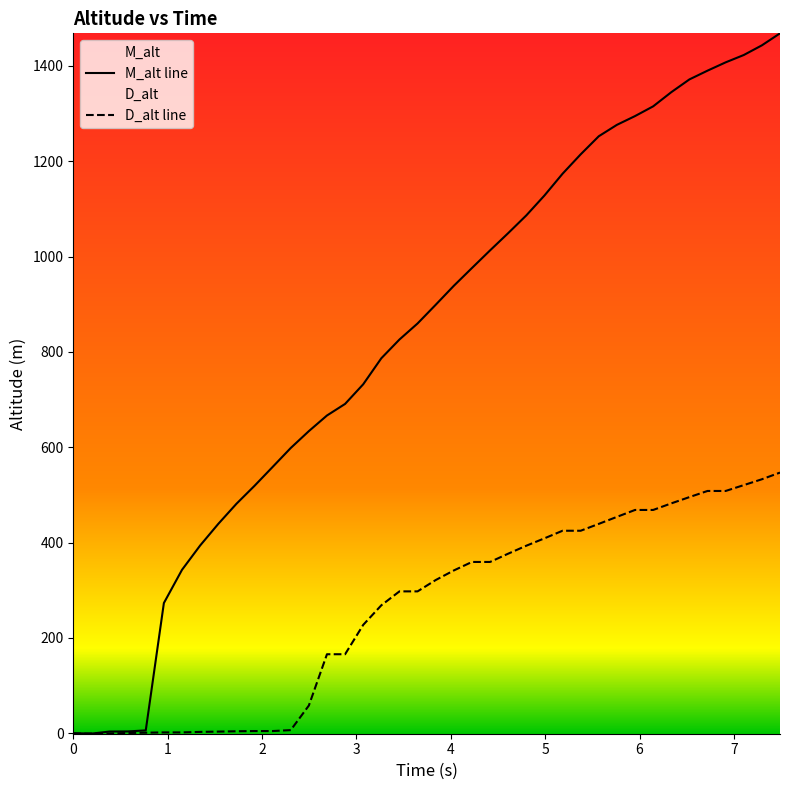

What is the maximum value for M_alt line?

1468.3